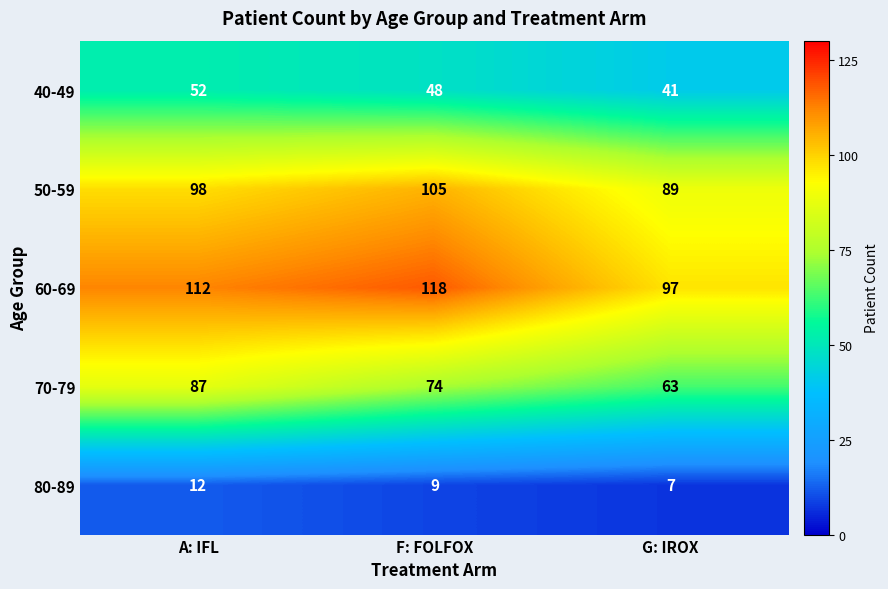

What is the difference between the maximum and minimum values in the 60-69 series?

21